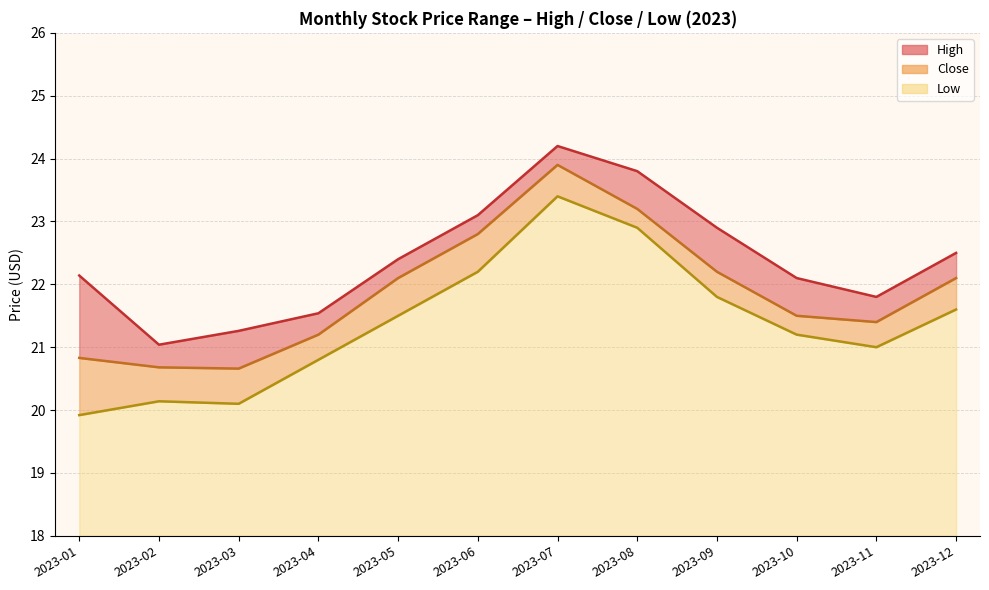

What is the minimum value for Low?

19.9